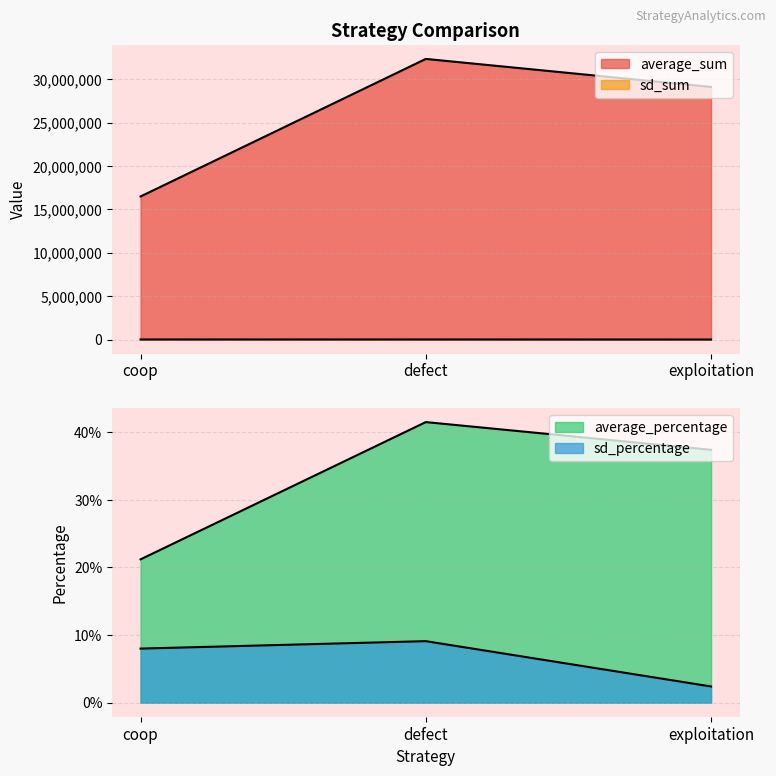

What is the difference between the second highest and minimum values in the average_percentage series?

0.2